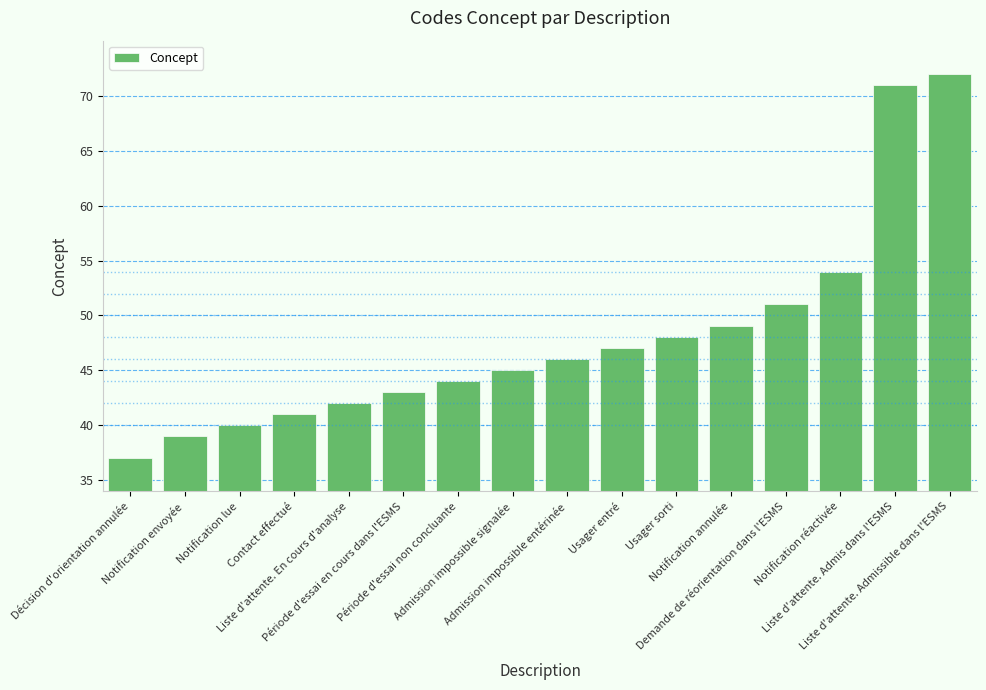

Where is the data nearest to the value 54?

Notification réactivée